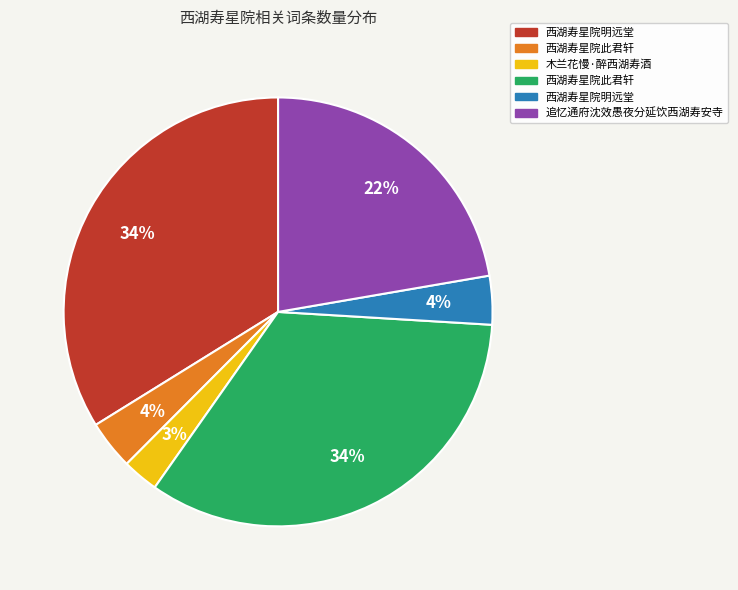

To the nearest percent, what is the average slice percentage?

17%